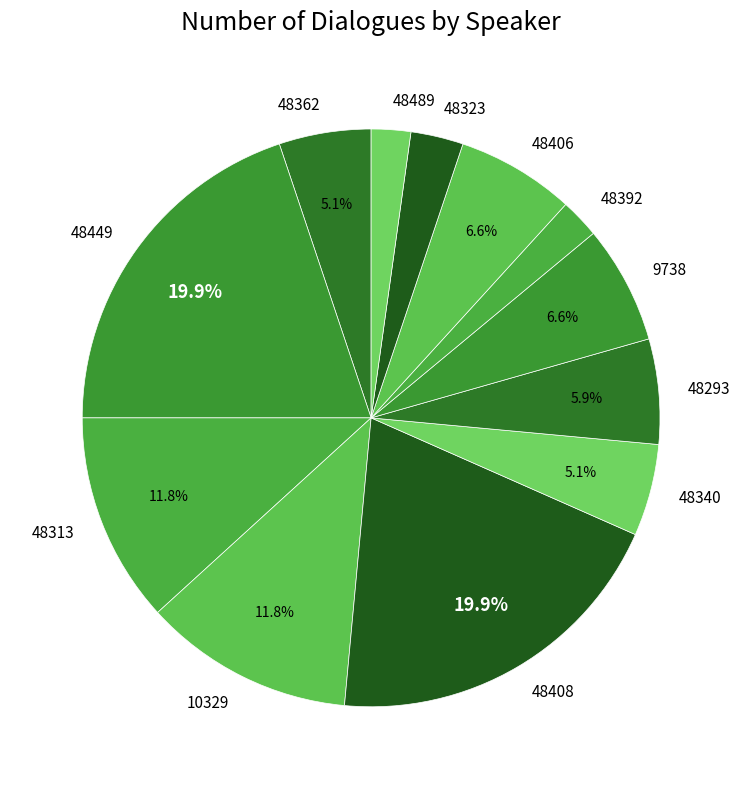

Do 48313 and 48408 together represent more than half of the pie?

No